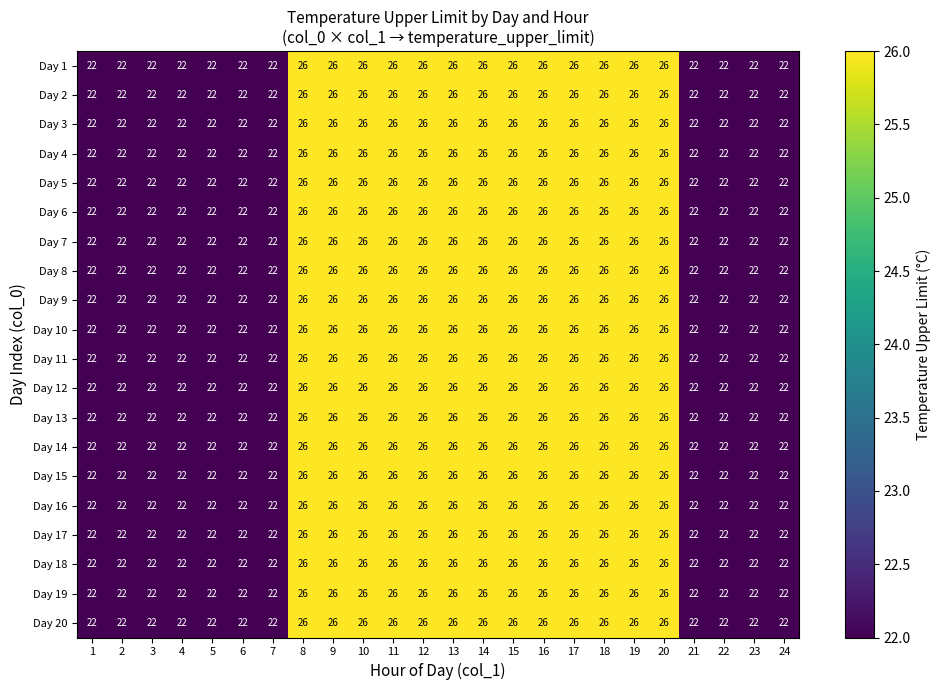

What is the approximate value of Day 5 at 5?

22